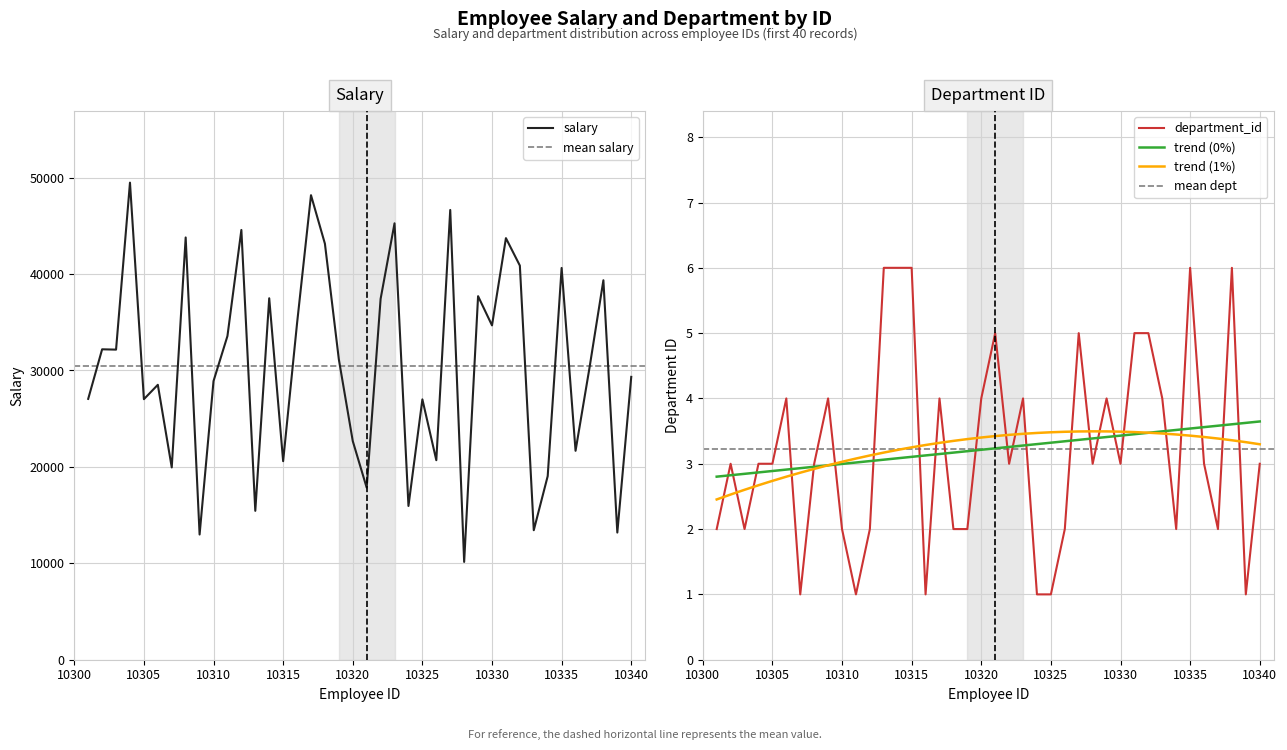

What is the total value across all series at 10306?

28520